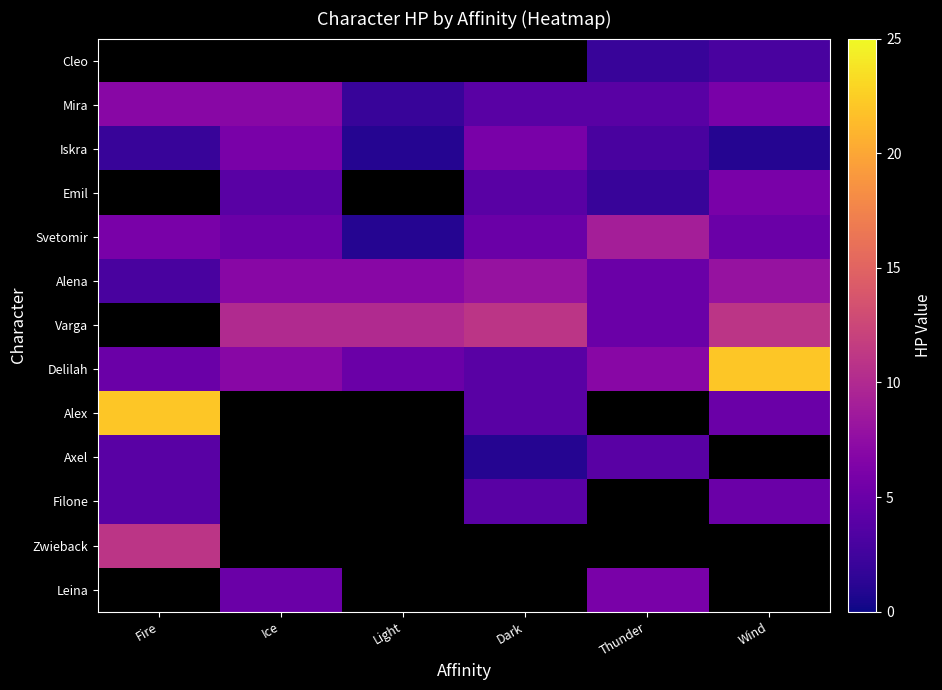

What is the greatest value displayed?

22